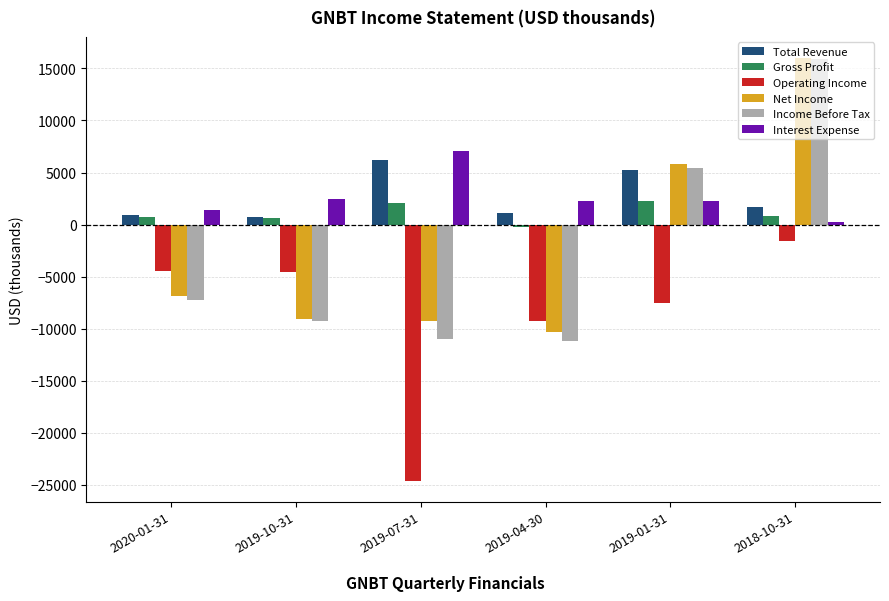

Which series has the widest spread of values?

Income Before Tax